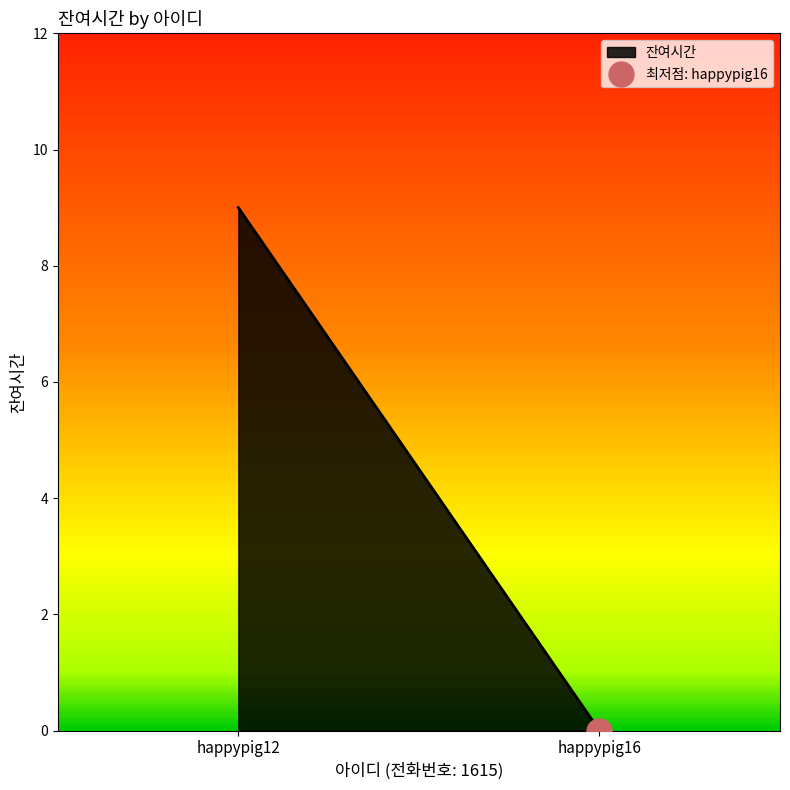

How many lines are shown in the chart?

1